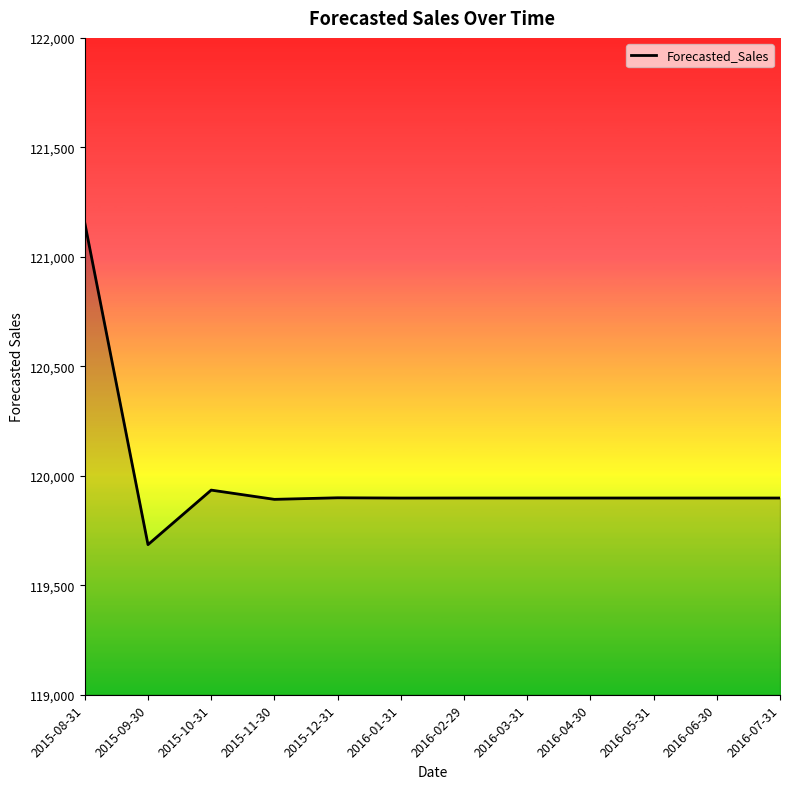

What is the approximate value at 2015-11-30?

119892.4